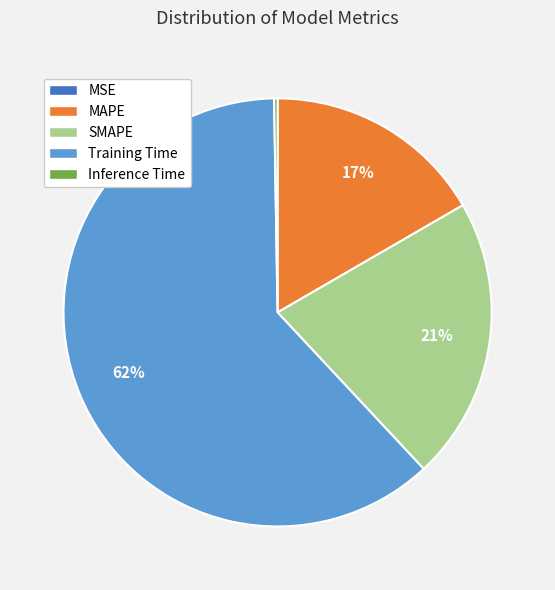

Is the sum of MAPE and Training Time greater than half?

Yes